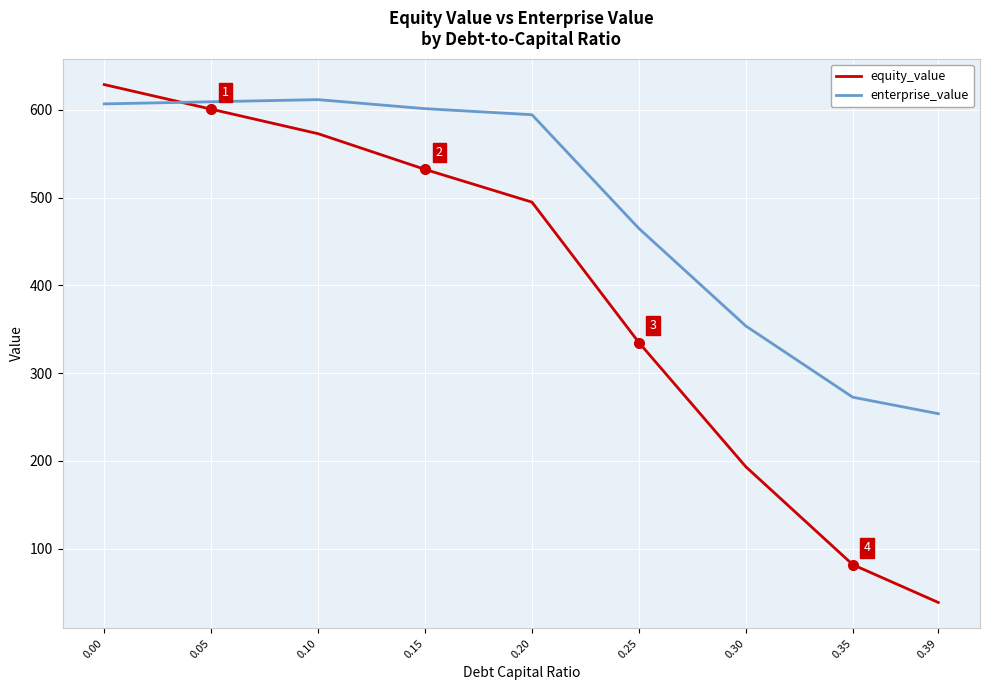

Does the chart display data point markers on the line(s)?

No